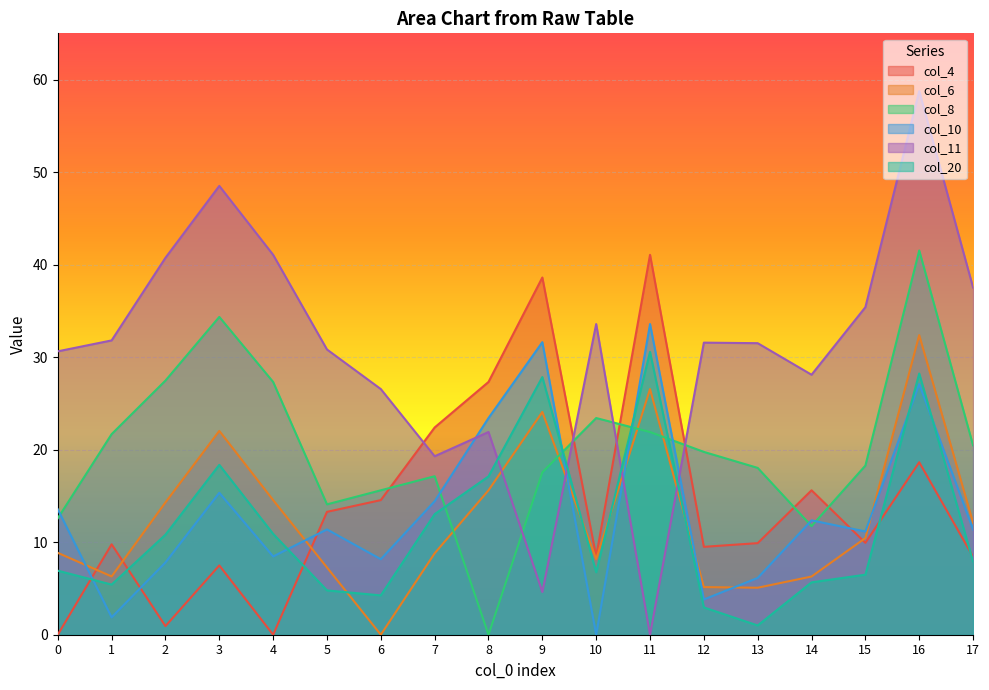

In col_11, how many points are higher than both neighbors (excluding endpoints)?

5